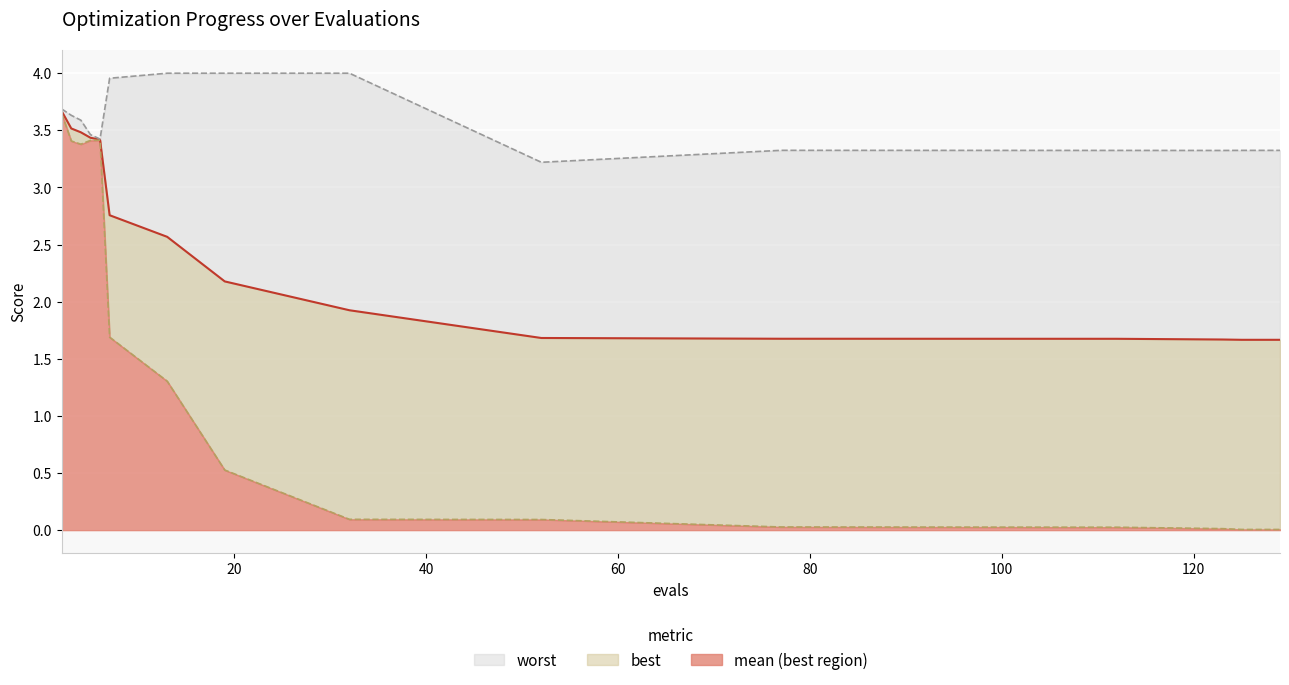

What is the spread (max minus min) of values at 13?

2.7